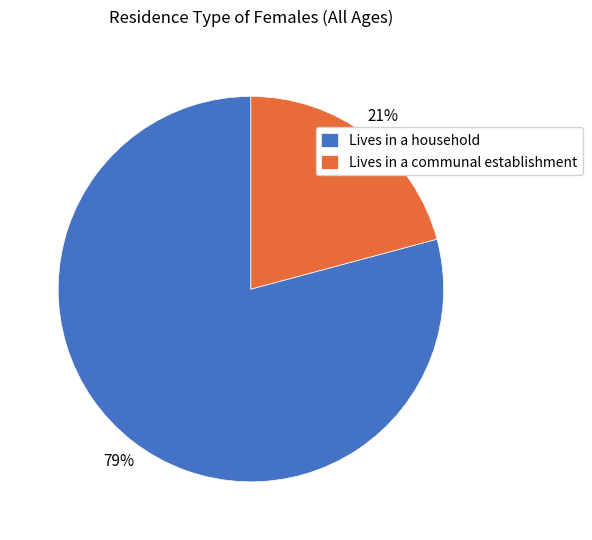

To the nearest percent, what is the combined percentage of Lives in a household and Lives in a communal establishment?

100%